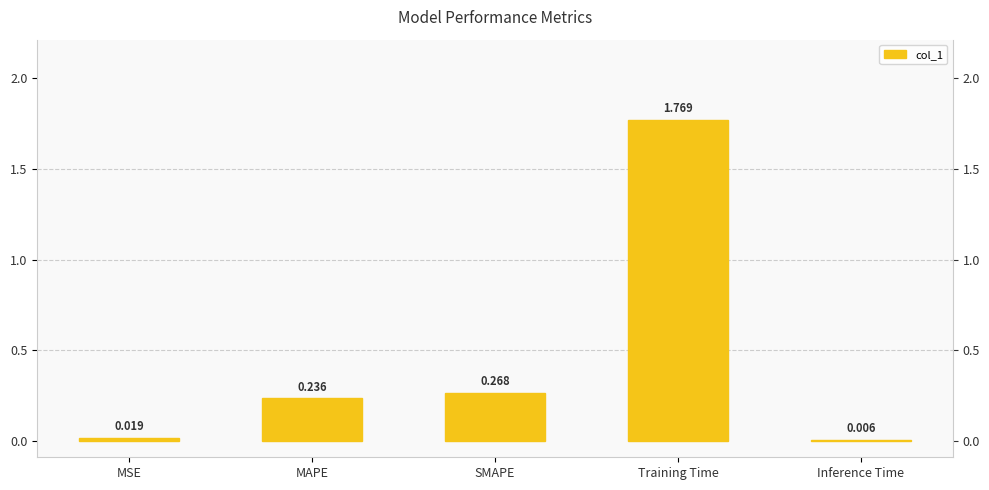

Reading left to right, list all the values displayed in this chart.

0.0	0.2	0.3	1.8	0.0